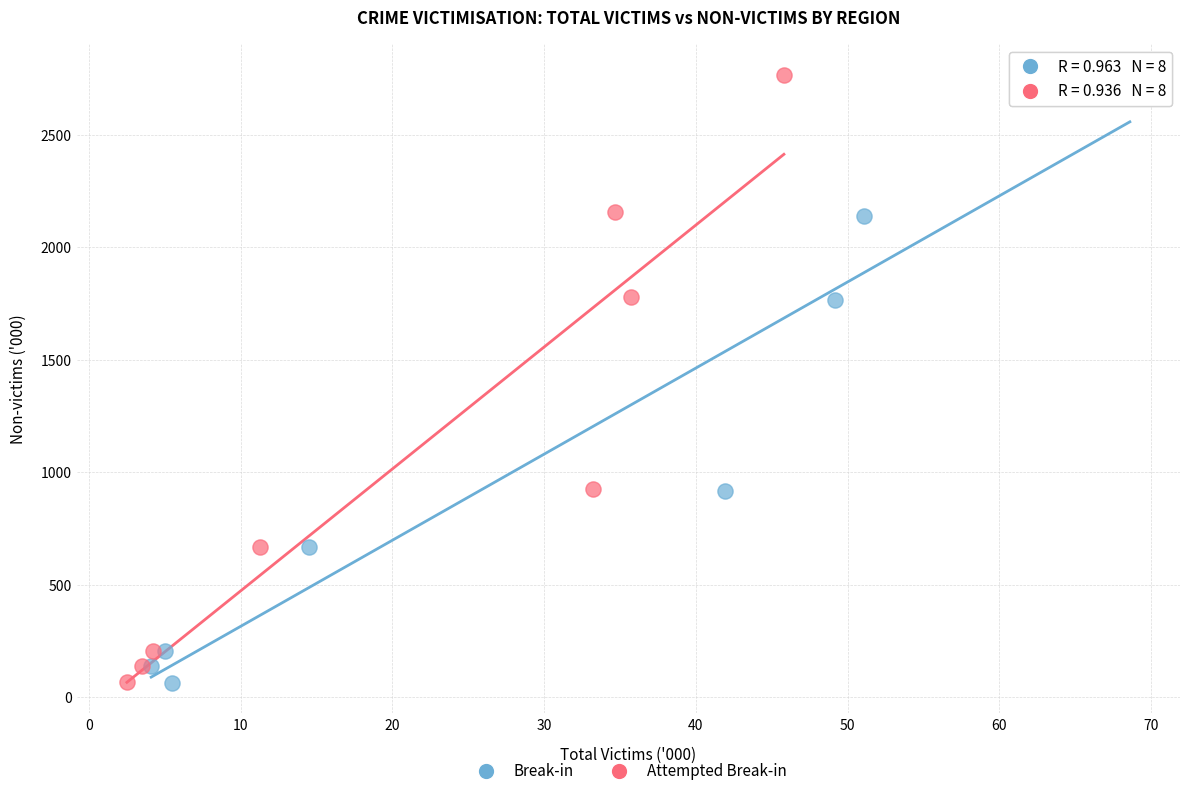

What are all the series names shown in the legend?

Break-in, Attempted Break-in